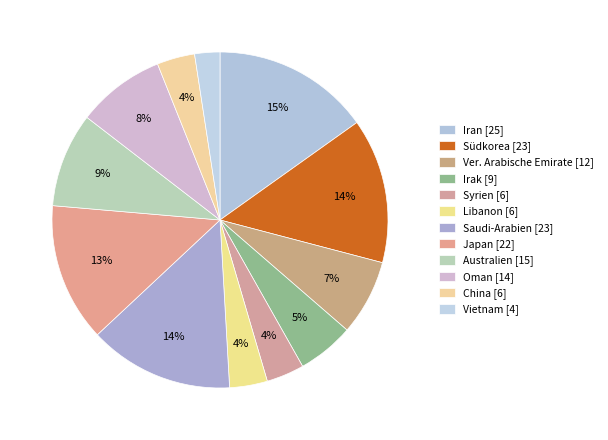

Rank the categories by value from lowest to highest.

Vietnam, Syrien, Libanon, China, Irak, Ver. Arabische Emirate, Oman, Australien, Japan, Südkorea, Saudi-Arabien, Iran